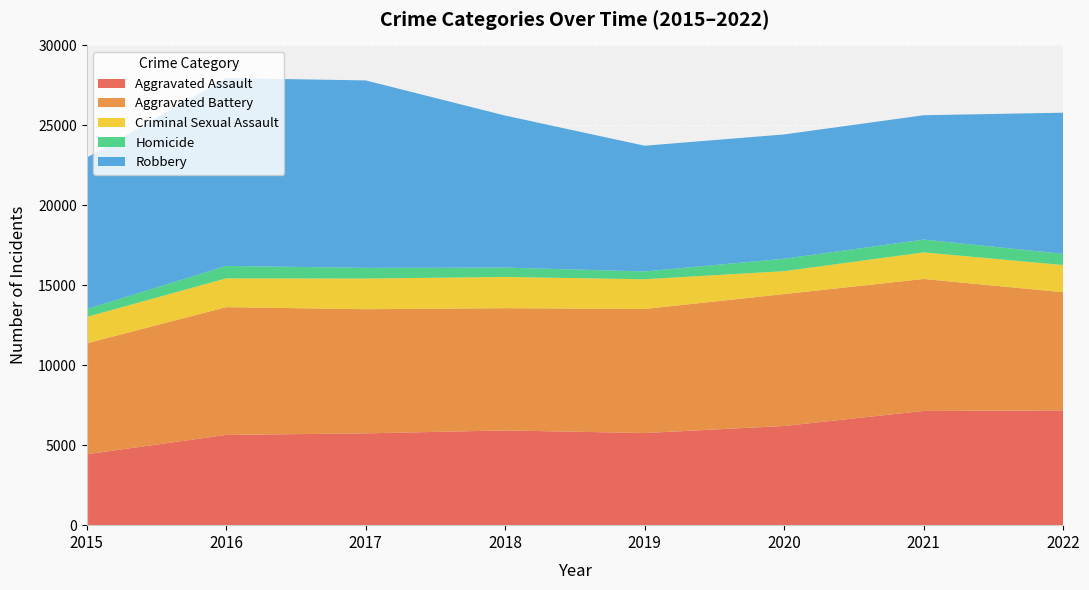

Reading left to right, extract all data points from this chart.

Aggravated Assault: 2015=4432	2016=5643	2017=5741	2018=5924	2019=5762	2020=6202	2021=7144	2022=7176
Aggravated Battery: 2015=6936	2016=7991	2017=7764	2018=7644	2019=7758	2020=8249	2021=8252	2022=7390
Criminal Sexual Assault: 2015=1652	2016=1799	2017=1917	2018=1953	2019=1857	2020=1433	2021=1662	2022=1700
Homicide: 2015=491	2016=778	2017=669	2018=586	2019=491	2020=778	2021=801	2022=702
Robbery: 2015=9466	2016=11745	2017=11721	2018=9506	2019=7859	2020=7771	2021=7775	2022=8824